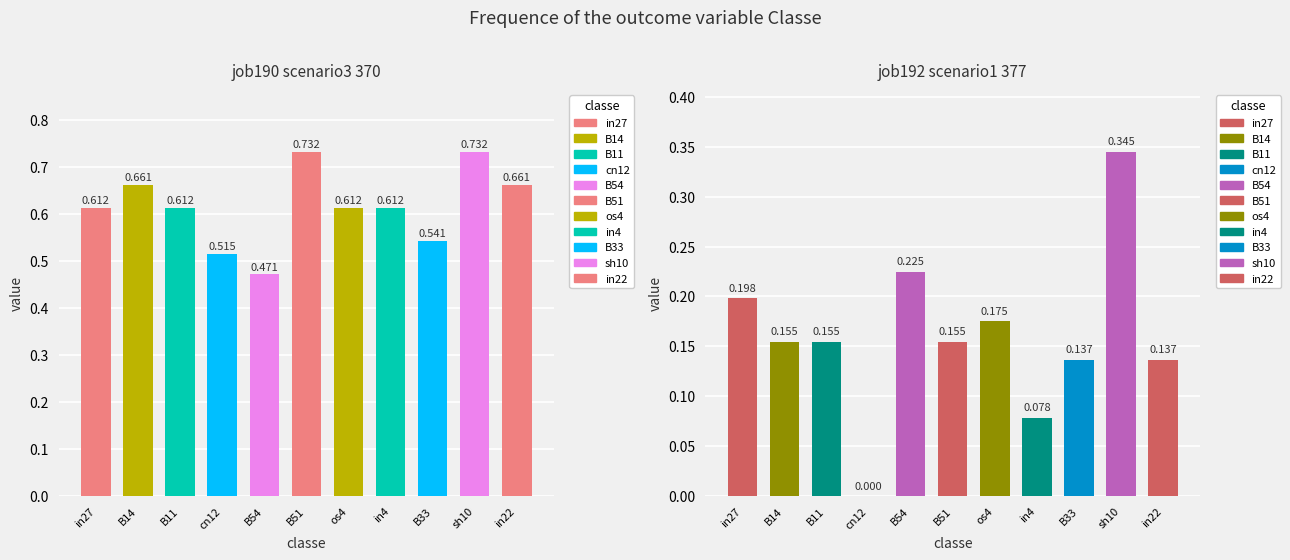

Is it true that job190_scenario3_370 equals 1.0 at in22?

False